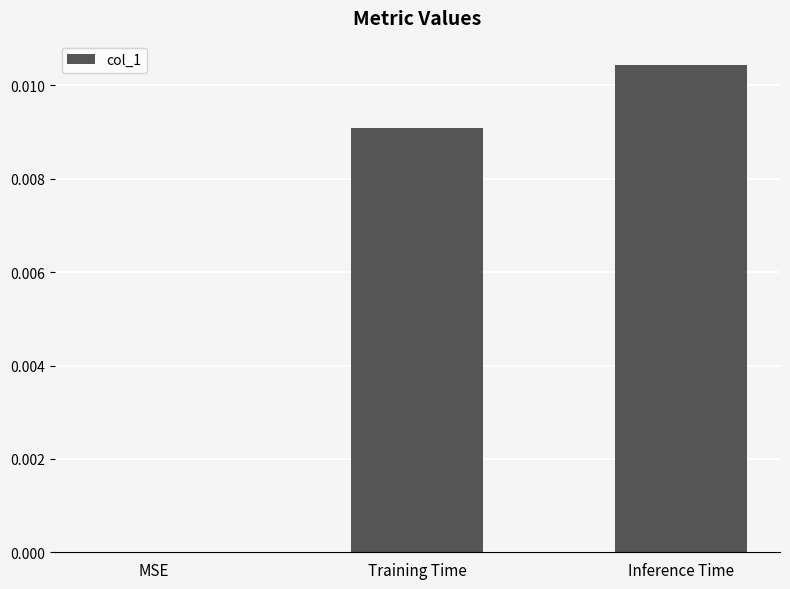

Count the values in the range 0 to 1.

3